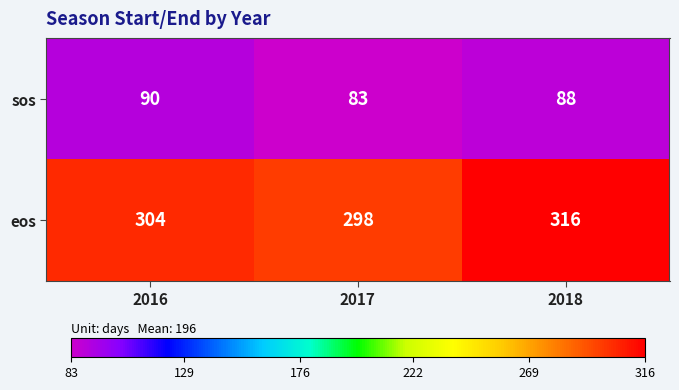

Is it true that eos equals 169 at 2017?

False